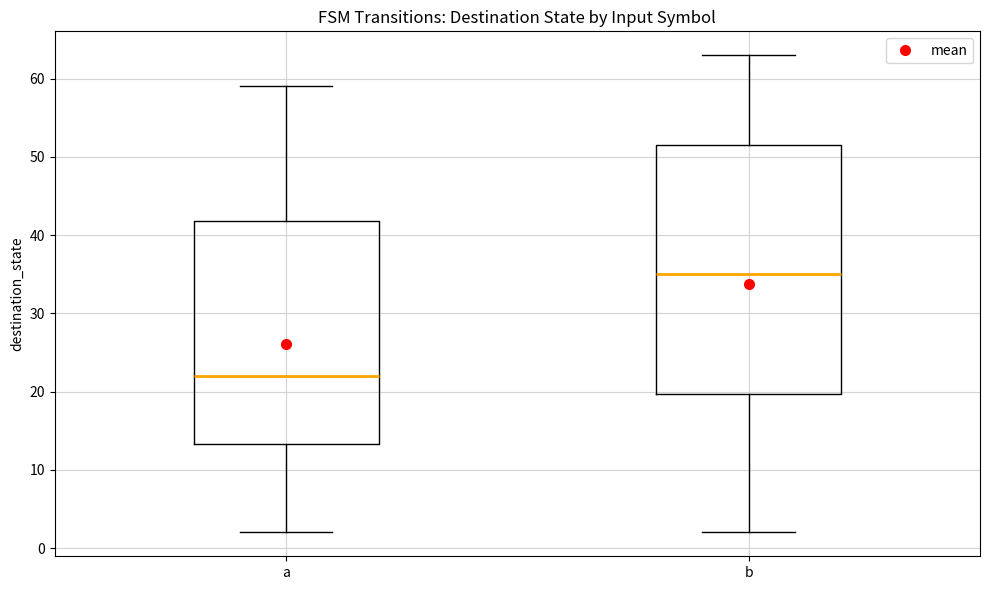

Where does the upper whisker of the box for b end on the y-axis? The values are not printed on the chart, so give them approximately, as read against the axis.

63